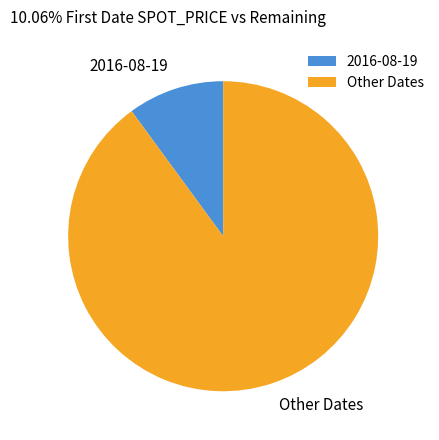

Is 2016-08-19 the majority of the pie?

No